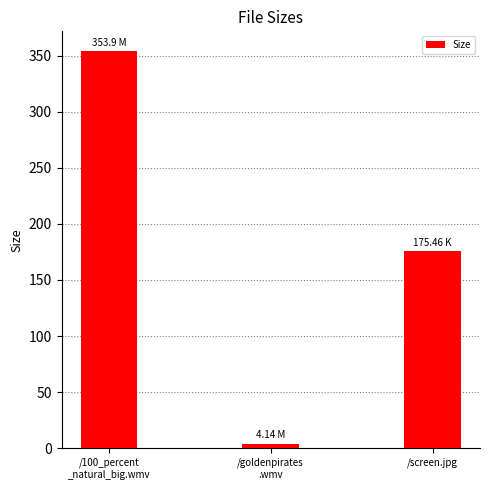

Reading left to right, what are all the values shown in this chart?

/100_percent
_natural_big.wmv=353.9	/goldenpirates
.wmv=4.1	/screen.jpg=175.5